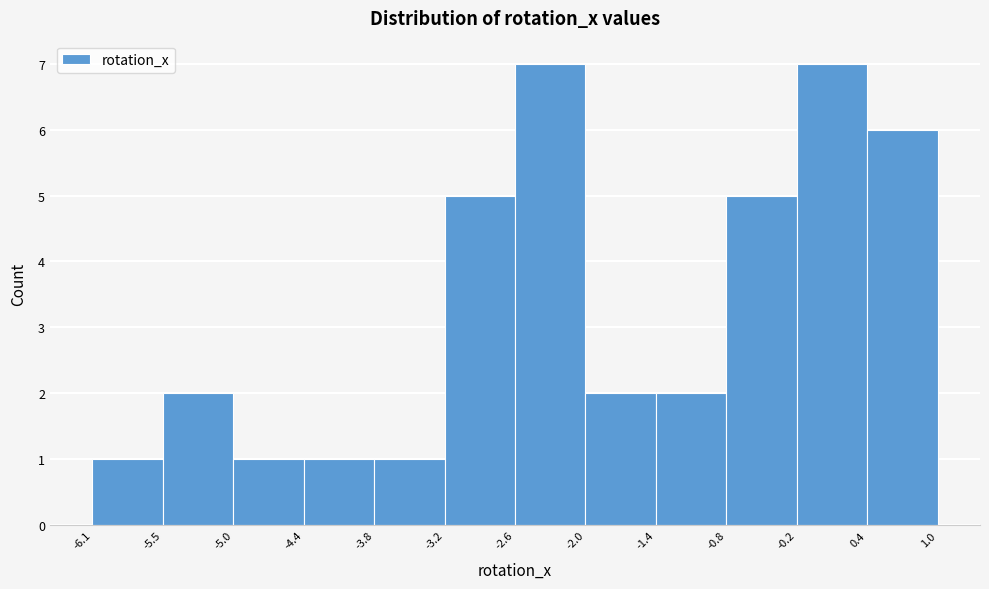

Reading left to right, transcribe this chart: for each bar, give the range it covers on the x-axis and its height. The values are not printed on the chart, so give them approximately, as read against the axis.

-6.1 to -5.5: 1
-5.5 to -5.0: 2
-5.0 to -4.4: 1
-4.4 to -3.8: 1
-3.8 to -3.2: 1
-3.2 to -2.6: 5
-2.6 to -2.0: 7
-2.0 to -1.4: 2
-1.4 to -0.8: 2
-0.8 to -0.2: 5
-0.2 to 0.4: 7
0.4 to 1.0: 6